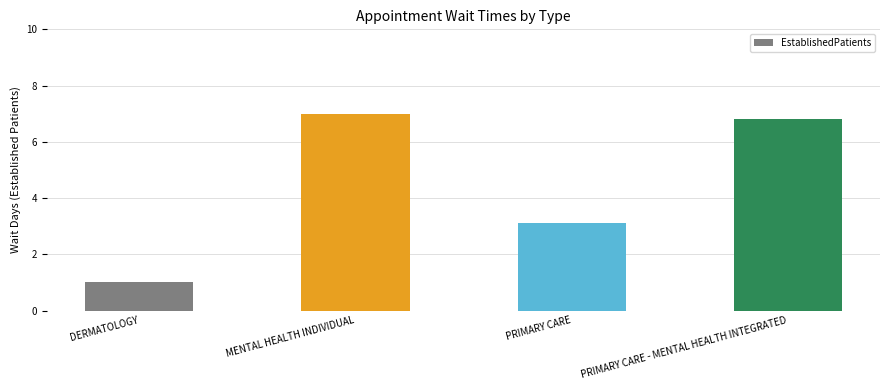

What is the change in value from MENTAL HEALTH INDIVIDUAL to PRIMARY CARE?

-3.9